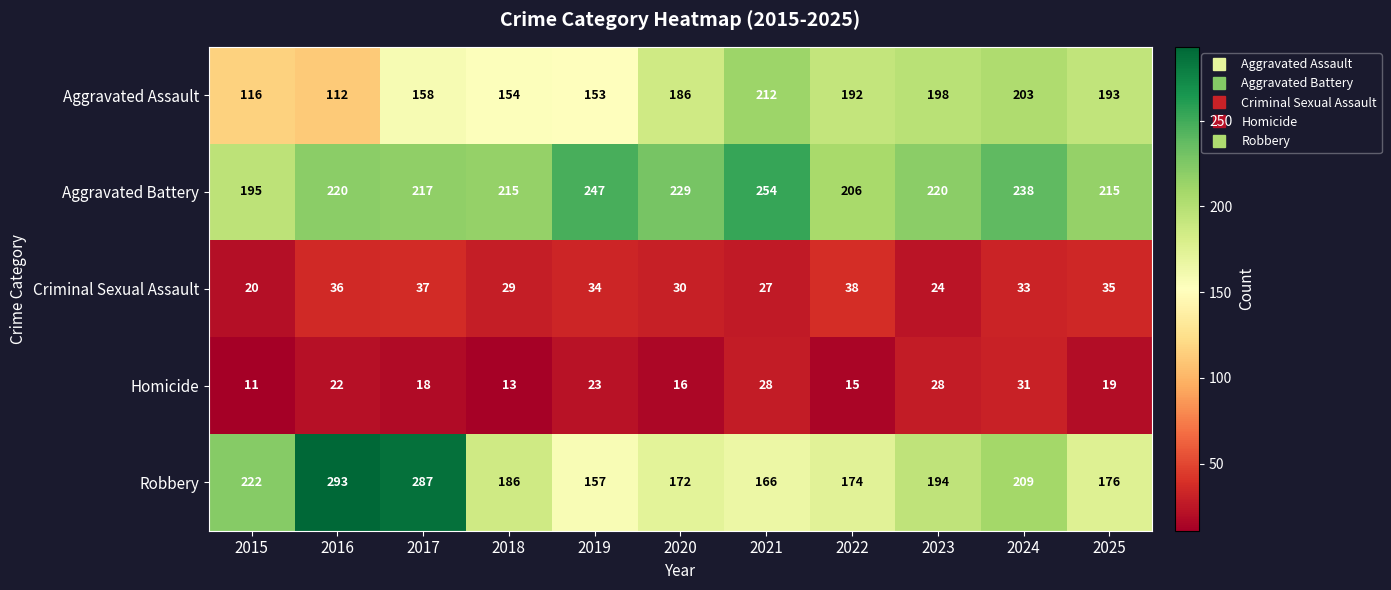

Which series has the largest total across all categories?

Aggravated Battery